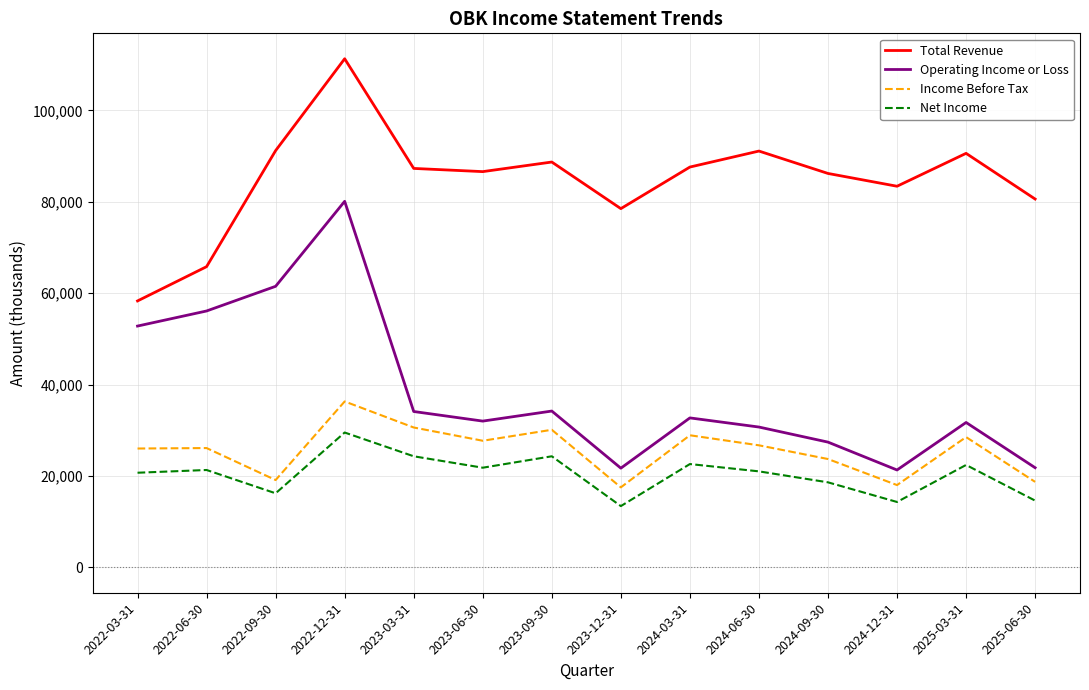

Is the value of Operating Income or Loss at 2022-03-31 greater than the value of Net Income at 2024-09-30?

Yes